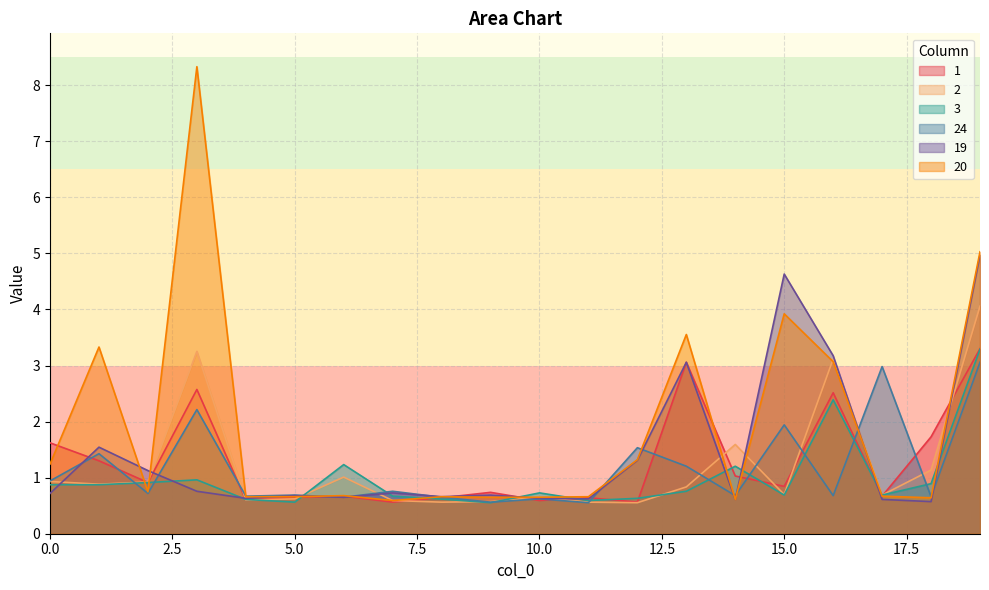

At which category is the sum across all series the highest?

19